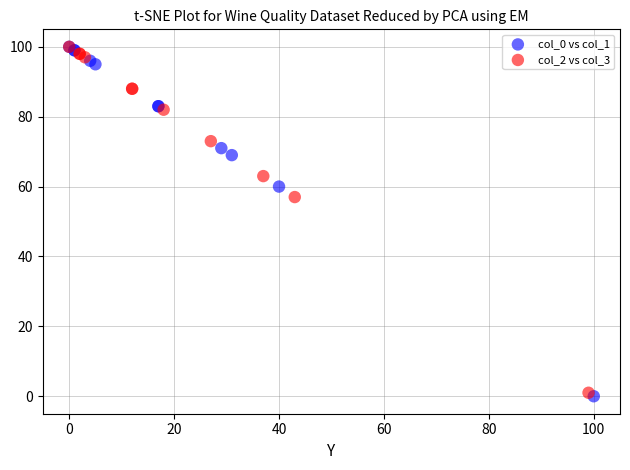

Which series has the widest spread of Y values?

col_0 vs col_1